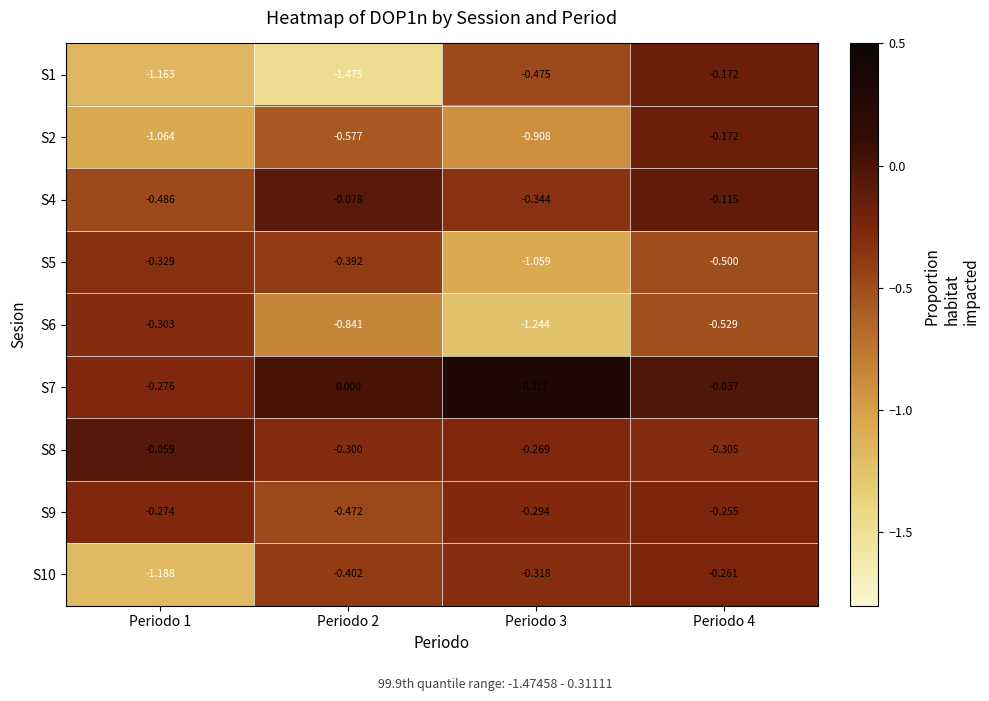

What is the spread (max minus min) of values at Periodo 4?

0.5